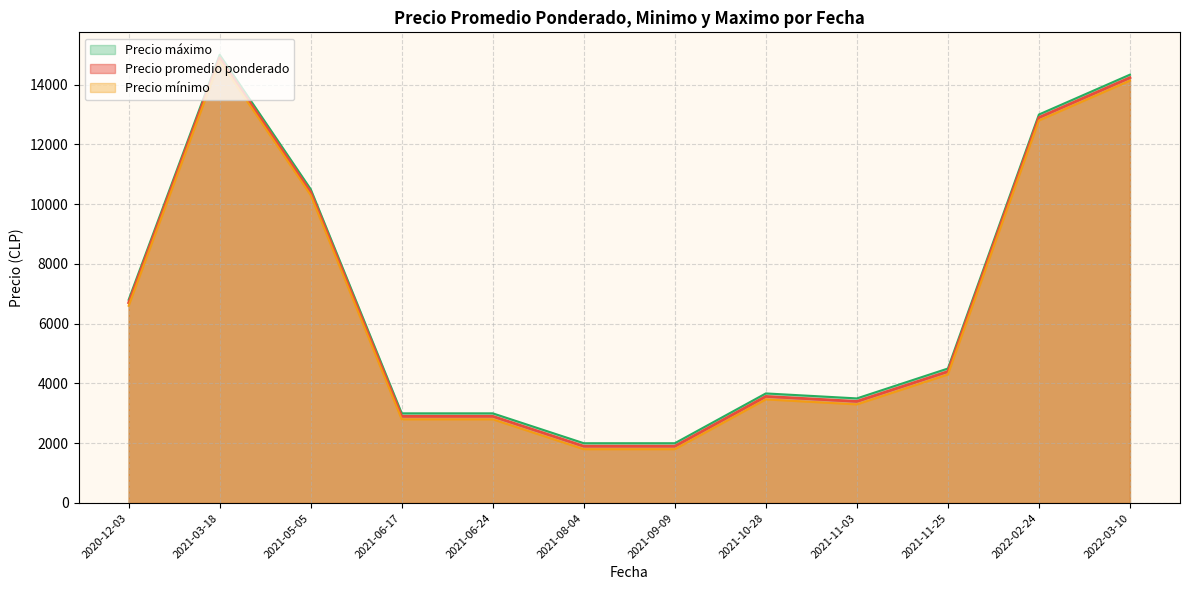

Which series has the widest spread of values?

Precio promedio ponderado